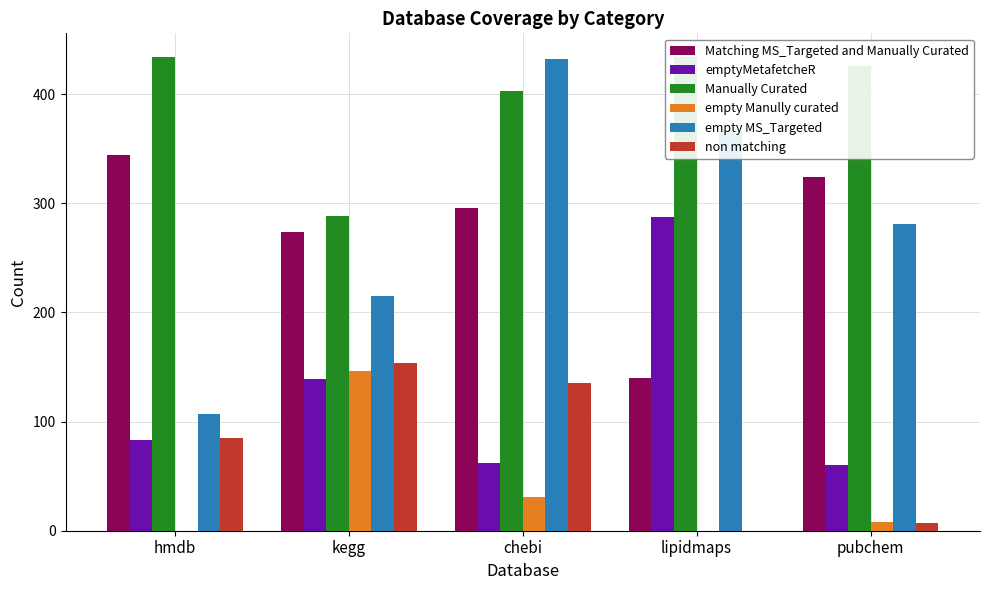

Is the value of emptyMetafetcheR at lipidmaps greater than the value of non matching at kegg?

Yes